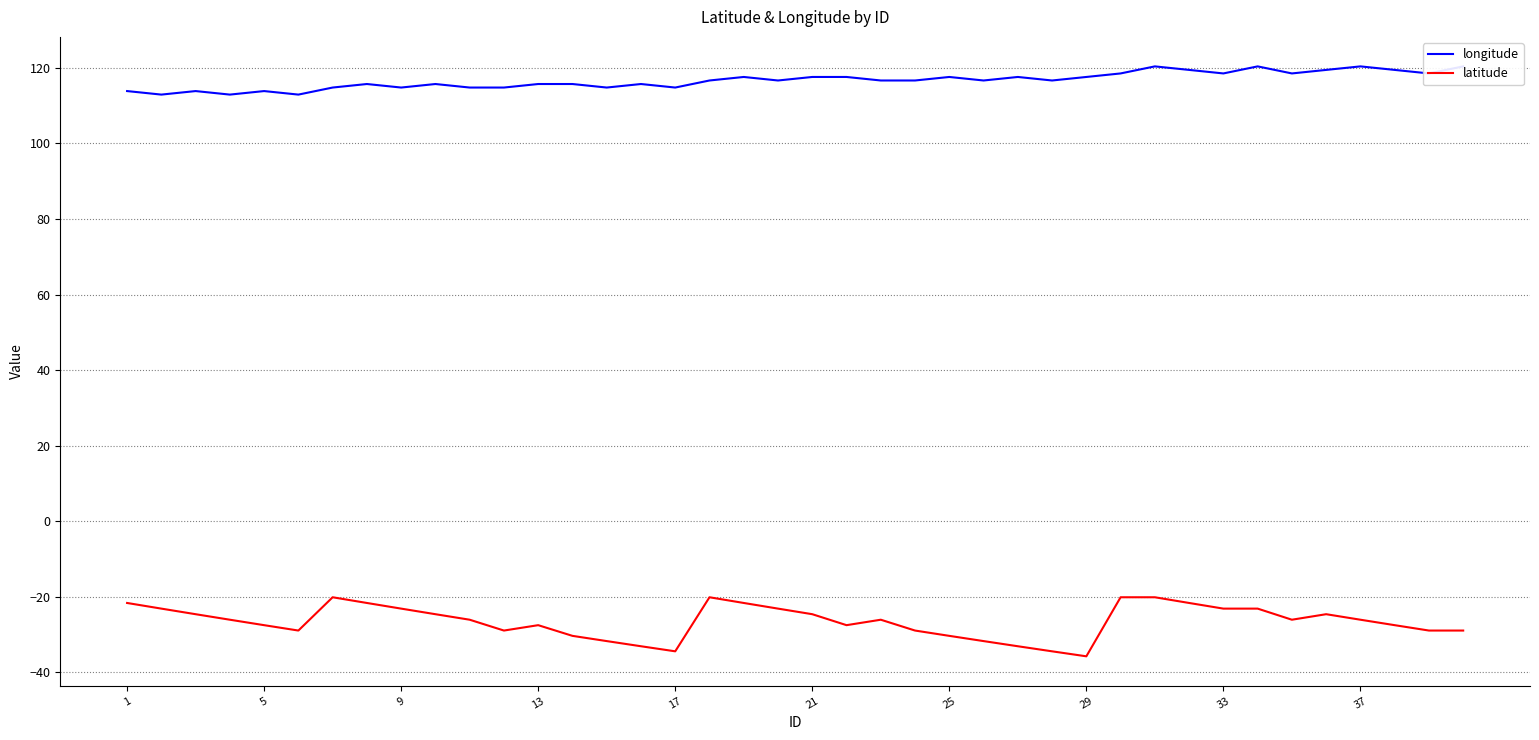

Is it true that latitude equals -23.2 at 9?

True